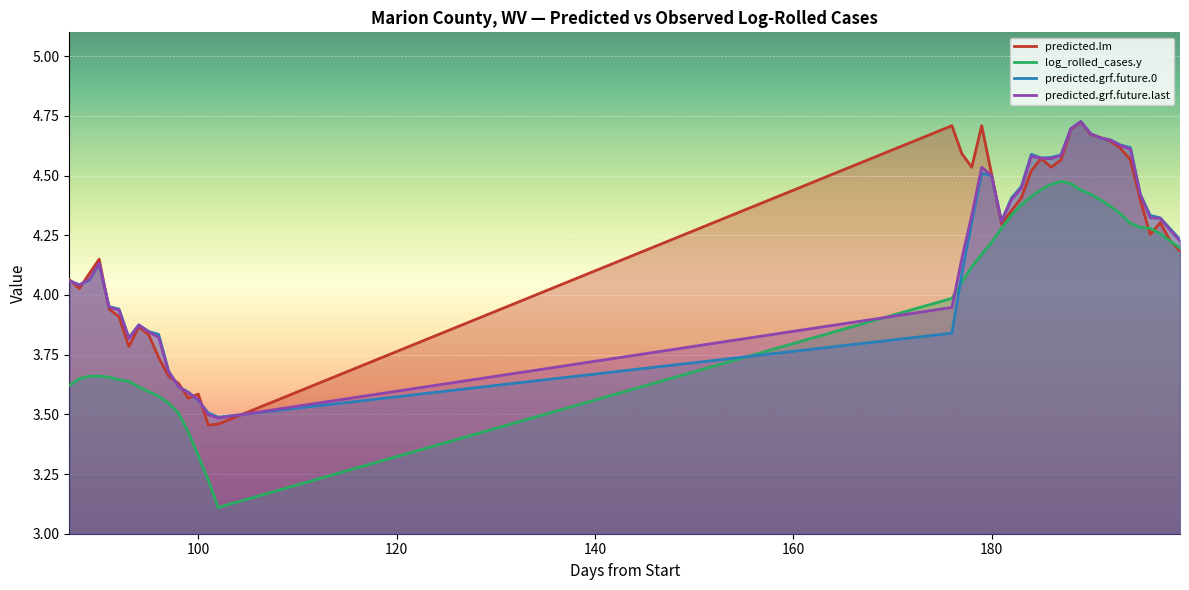

At which category does the chart reach its peak across all series?

189